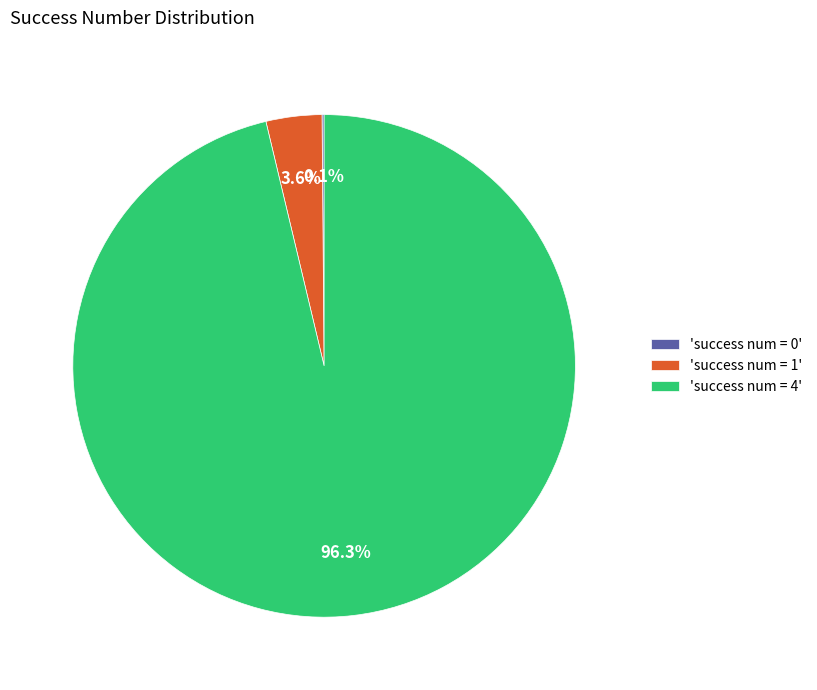

Which slice is the largest?

'success num = 4'